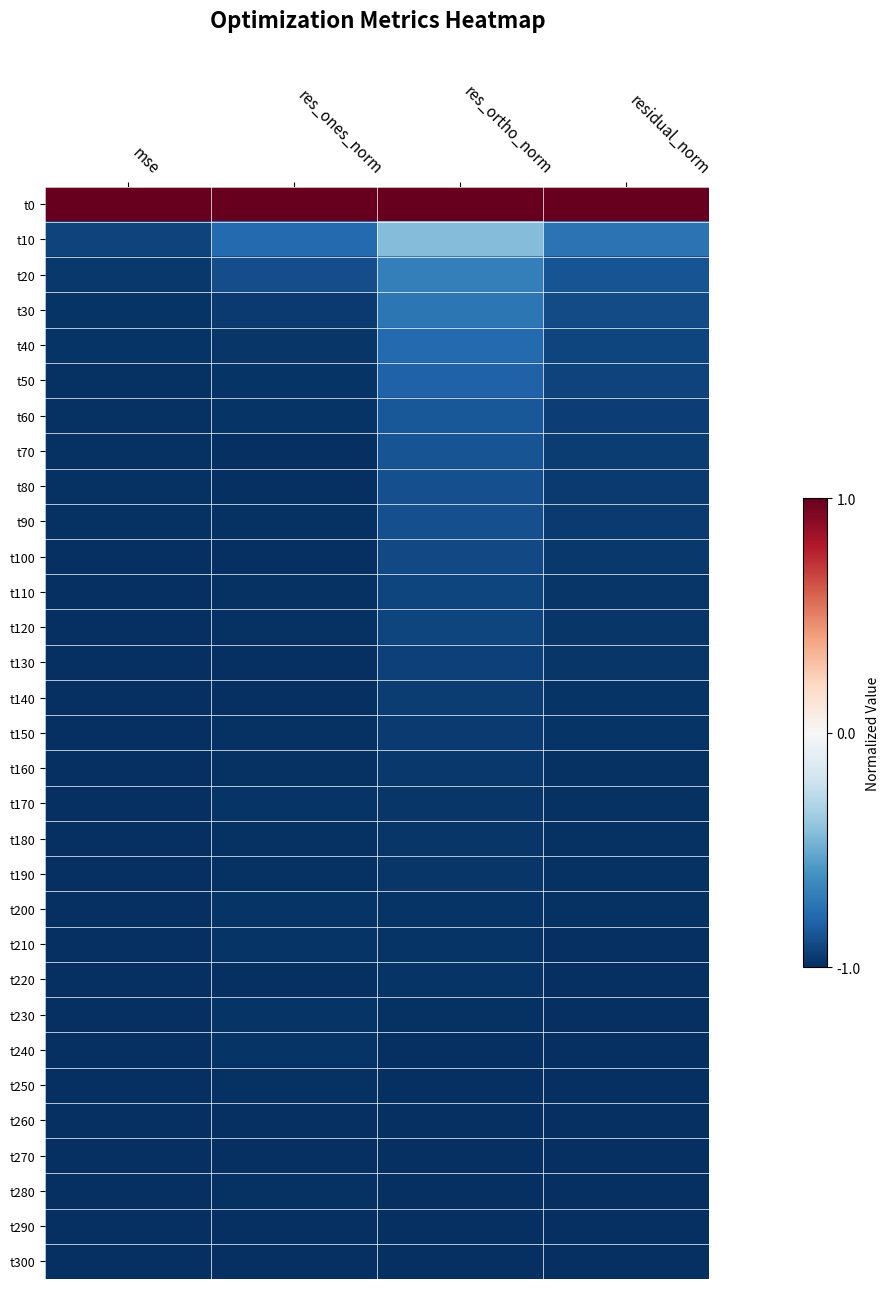

How many categories are shown in the chart?

4